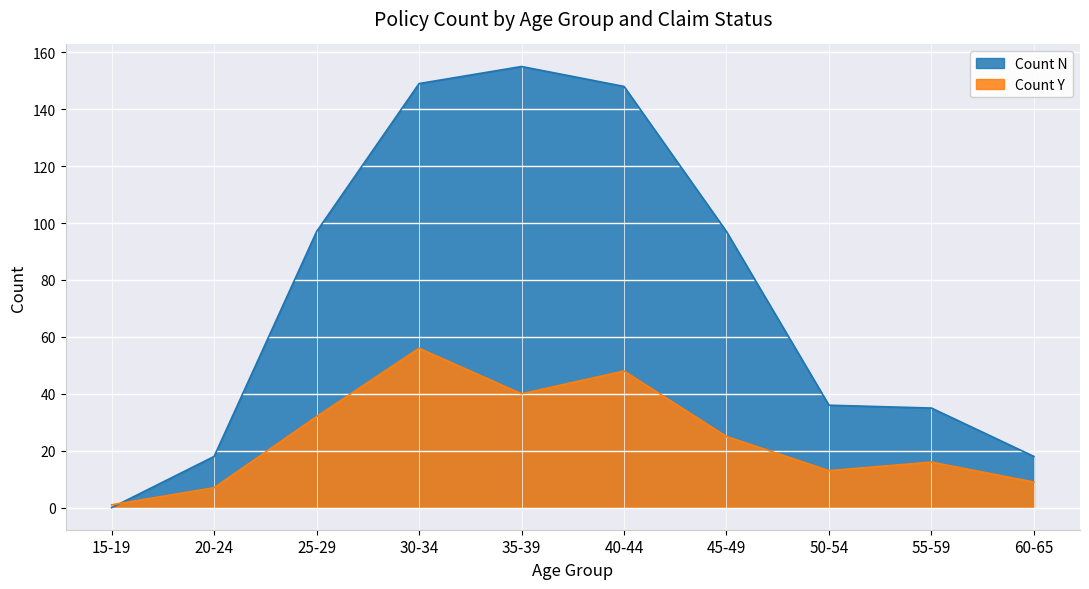

Which category has the lowest value across all series?

15-19